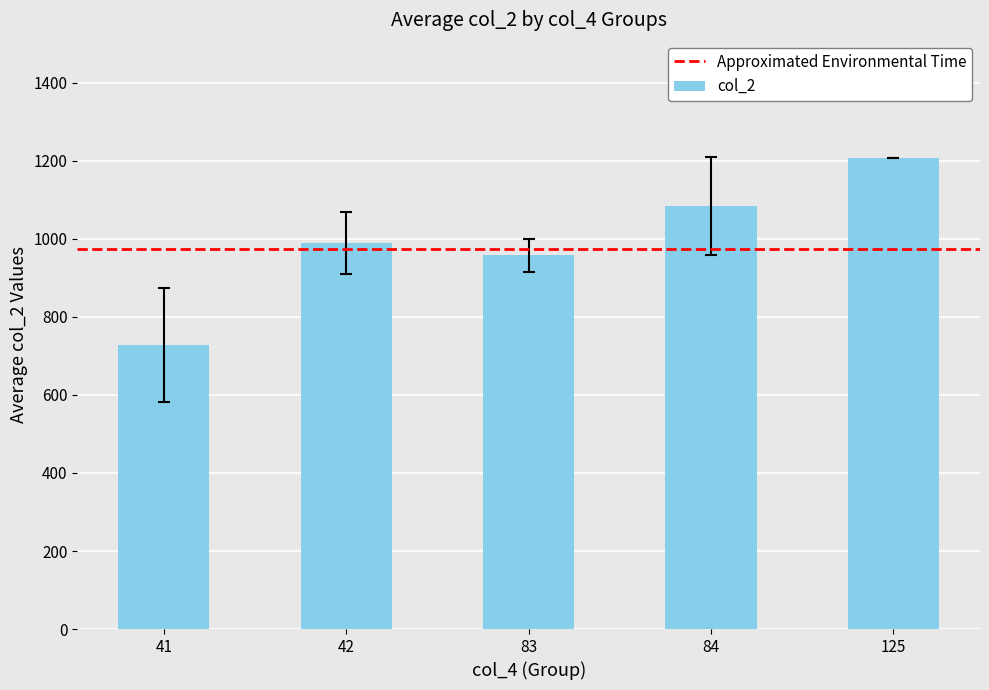

Reading left to right, list all the values displayed in this chart.

41=729.0	42=989.5	83=958.0	84=1084.0	125=1208.0